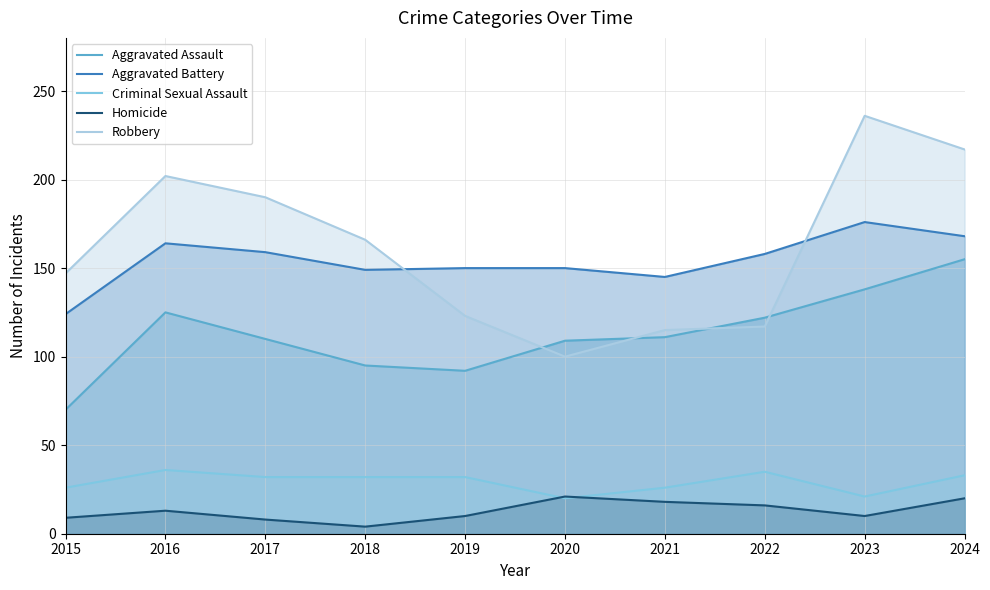

Where do Robbery and Aggravated Battery first cross each other?

2018 and 2019